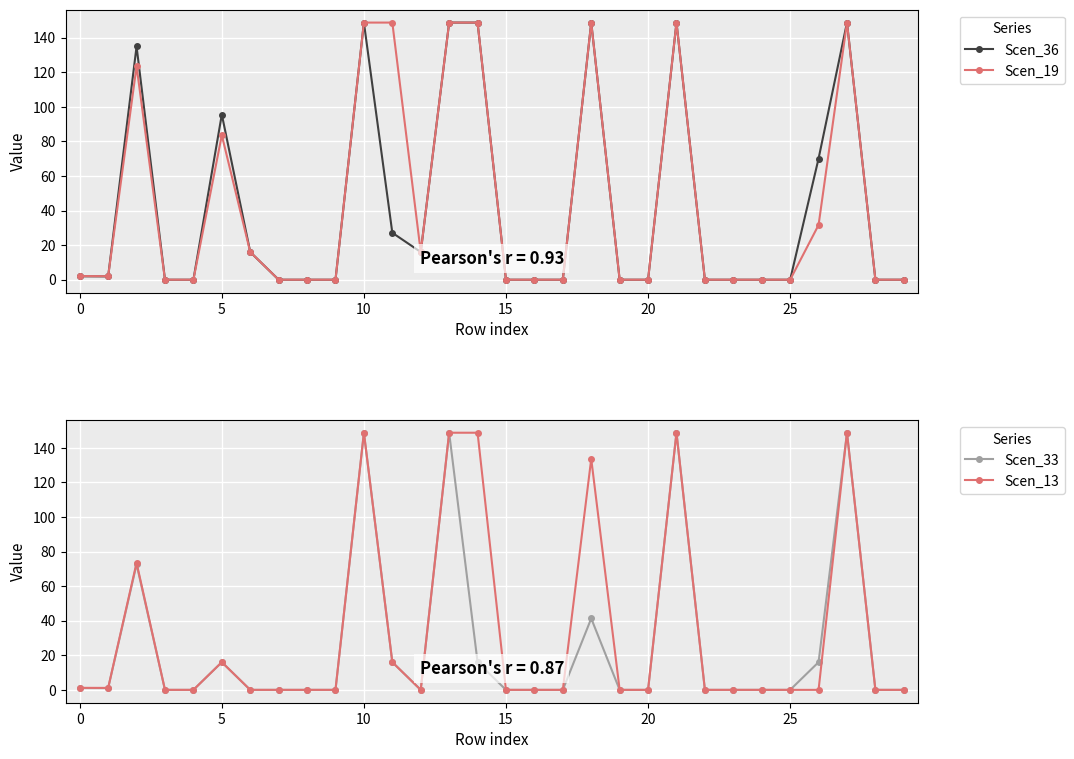

True or false: Scen_19 and Scen_13 cross at least once.

False